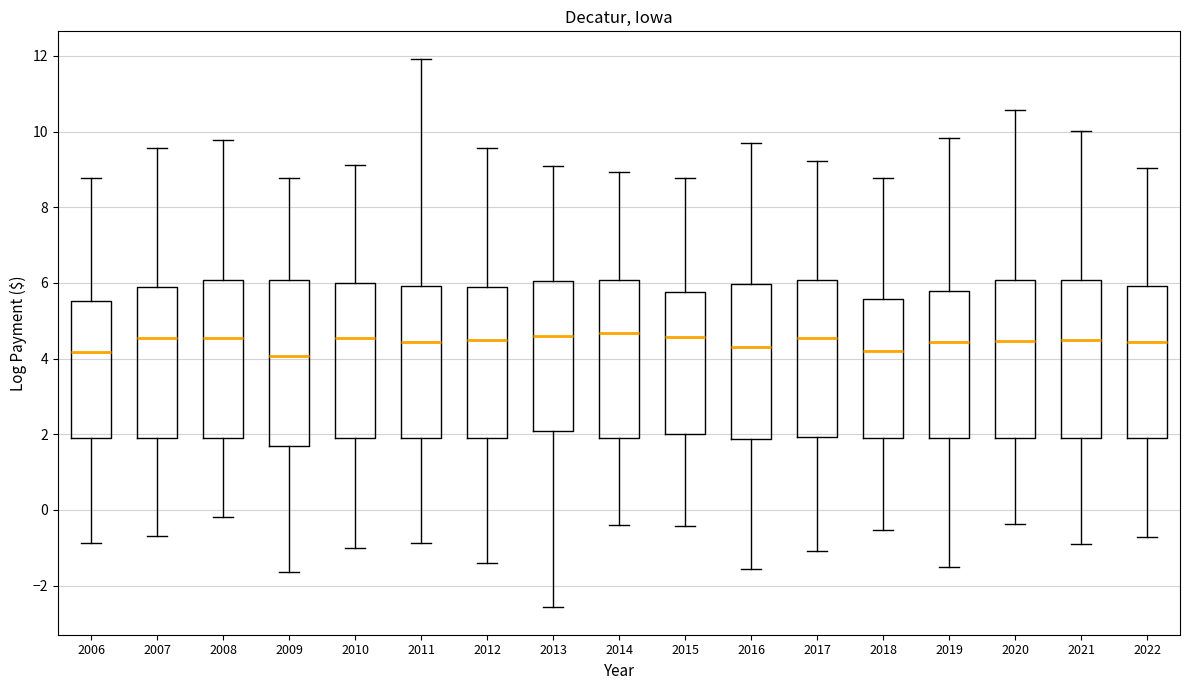

Reading left to right, read every box against the y-axis: the position of its median line, the range the box covers, and the ends of its whiskers. The values are not printed on the chart, so give them approximately, as read against the axis.

2006: median 4.2, box 1.8 to 5.6, whiskers -0.8 to 8.8
2007: median 4.6, box 1.8 to 5.8, whiskers -0.6 to 9.6
2008: median 4.6, box 1.8 to 6.0, whiskers -0.2 to 9.8
2009: median 4.0, box 1.6 to 6.0, whiskers -1.6 to 8.8
2010: median 4.6, box 1.8 to 6.0, whiskers -1.0 to 9.2
2011: median 4.4, box 1.8 to 6.0, whiskers -0.8 to 12.0
2012: median 4.4, box 1.8 to 5.8, whiskers -1.4 to 9.6
2013: median 4.6, box 2.0 to 6.0, whiskers -2.6 to 9.0
2014: median 4.6, box 1.8 to 6.0, whiskers -0.4 to 9.0
2015: median 4.6, box 2.0 to 5.8, whiskers -0.4 to 8.8
2016: median 4.4, box 1.8 to 6.0, whiskers -1.6 to 9.6
2017: median 4.6, box 2.0 to 6.0, whiskers -1.0 to 9.2
2018: median 4.2, box 1.8 to 5.6, whiskers -0.6 to 8.8
2019: median 4.4, box 1.8 to 5.8, whiskers -1.6 to 9.8
2020: median 4.4, box 1.8 to 6.0, whiskers -0.4 to 10.6
2021: median 4.6, box 1.8 to 6.0, whiskers -1.0 to 10.0
2022: median 4.4, box 1.8 to 6.0, whiskers -0.8 to 9.0